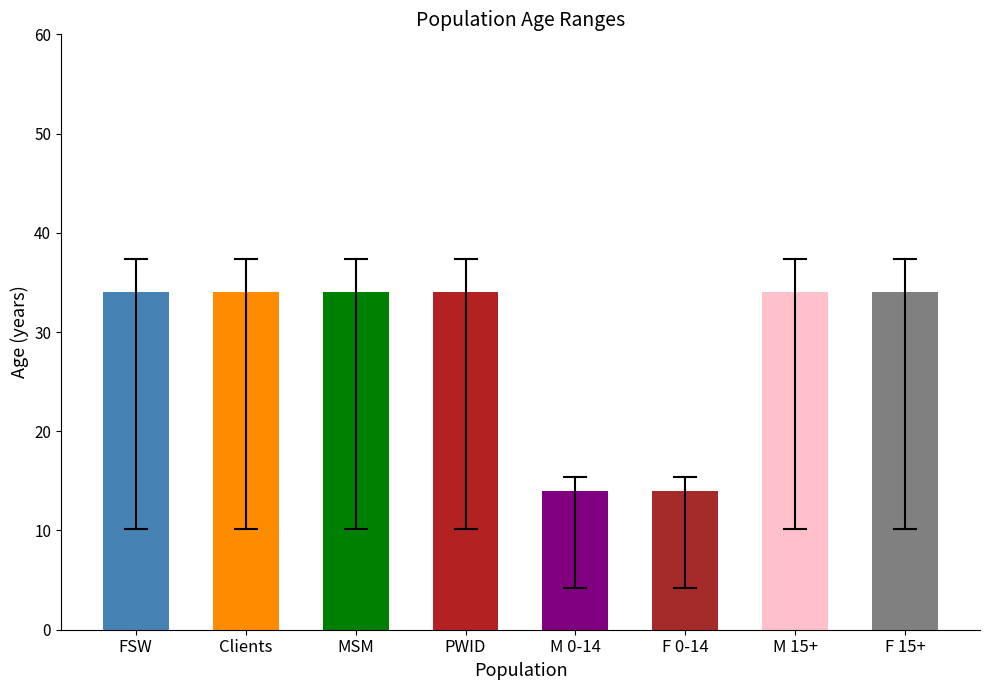

What is the sum of all values?

232